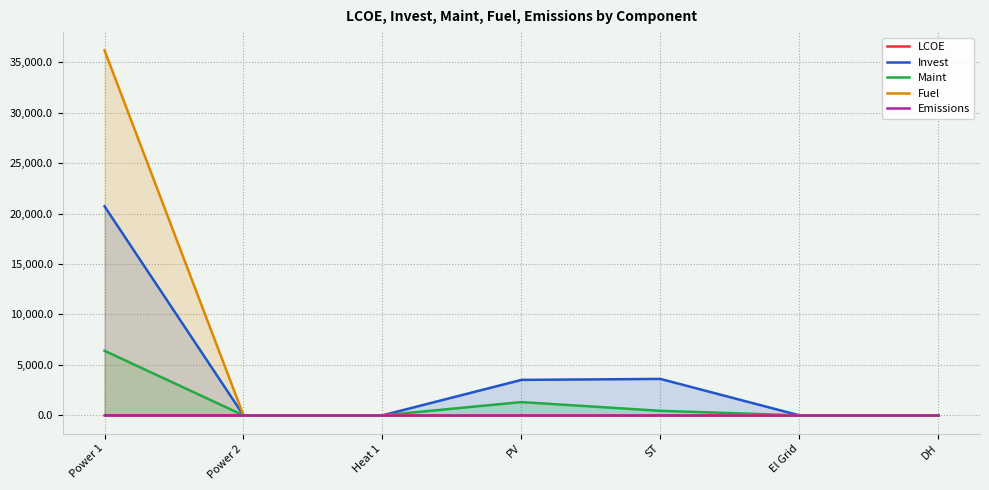

How many lines are shown in the chart?

5